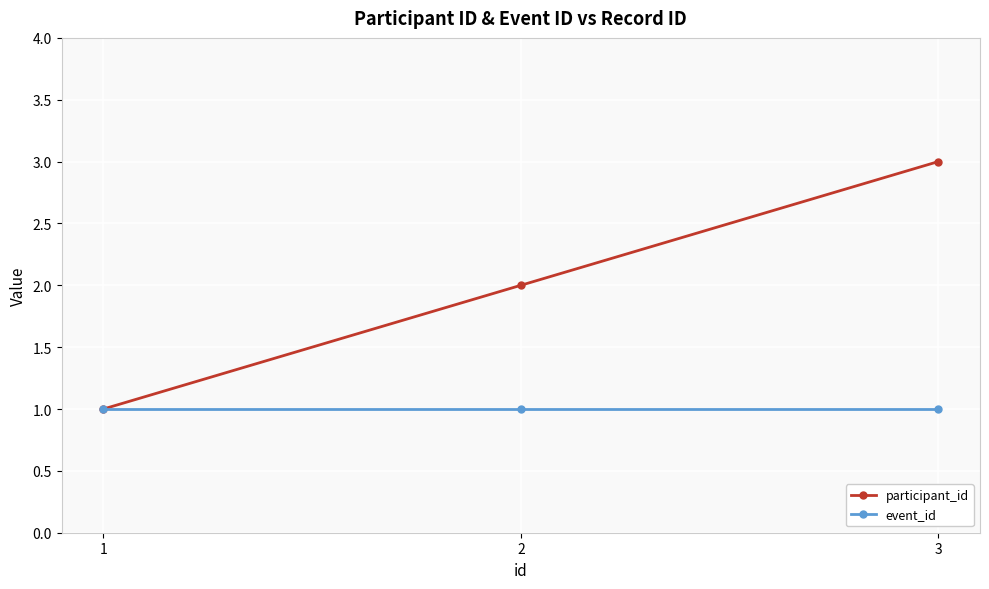

What is the value of the event_id point at the 1st from the left?

1